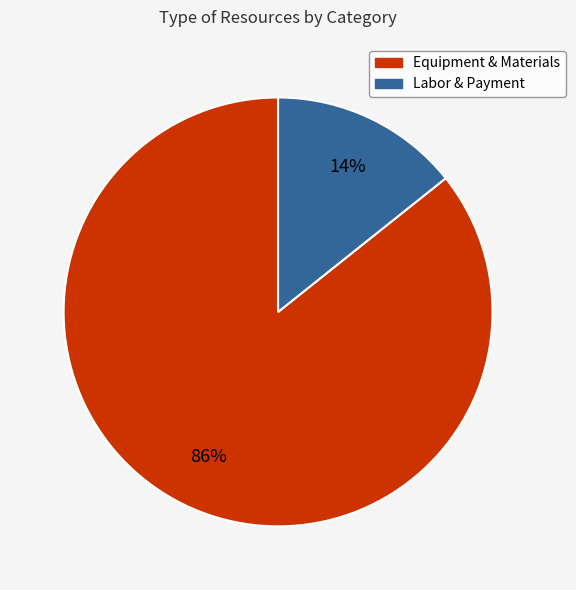

Rank the categories by value from lowest to highest.

Labor & Payment, Equipment & Materials